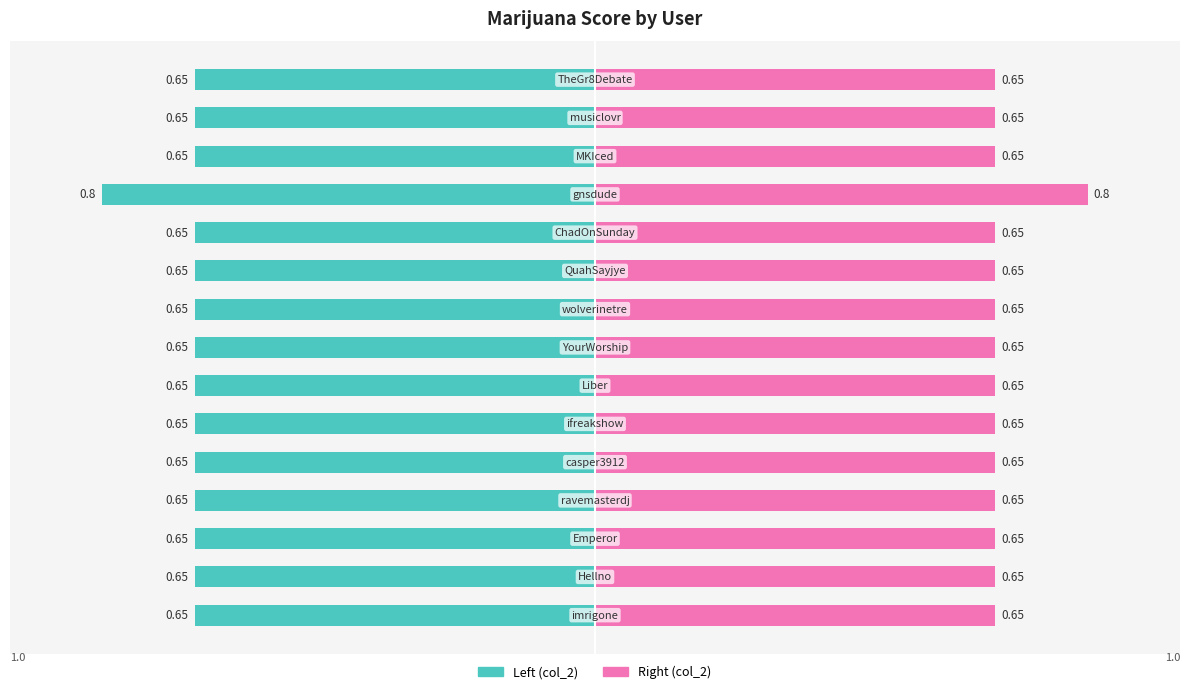

Are the bars grouped side by side (vs. stacked)?

Yes